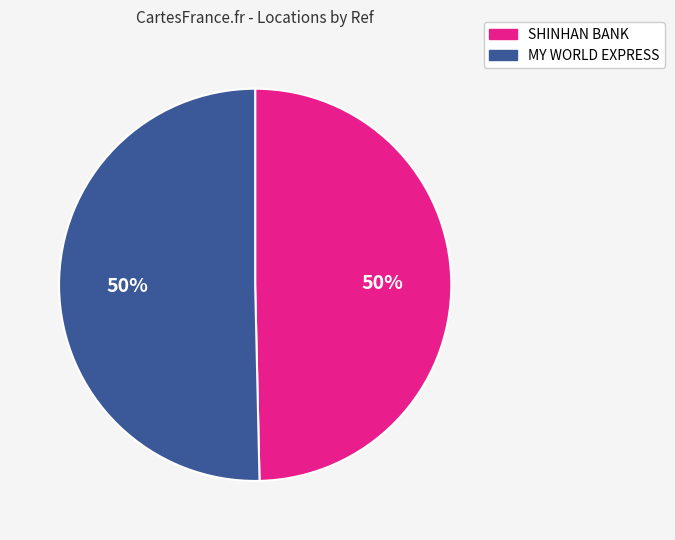

Is it true that SHINHAN BANK is 38% of the pie?

False